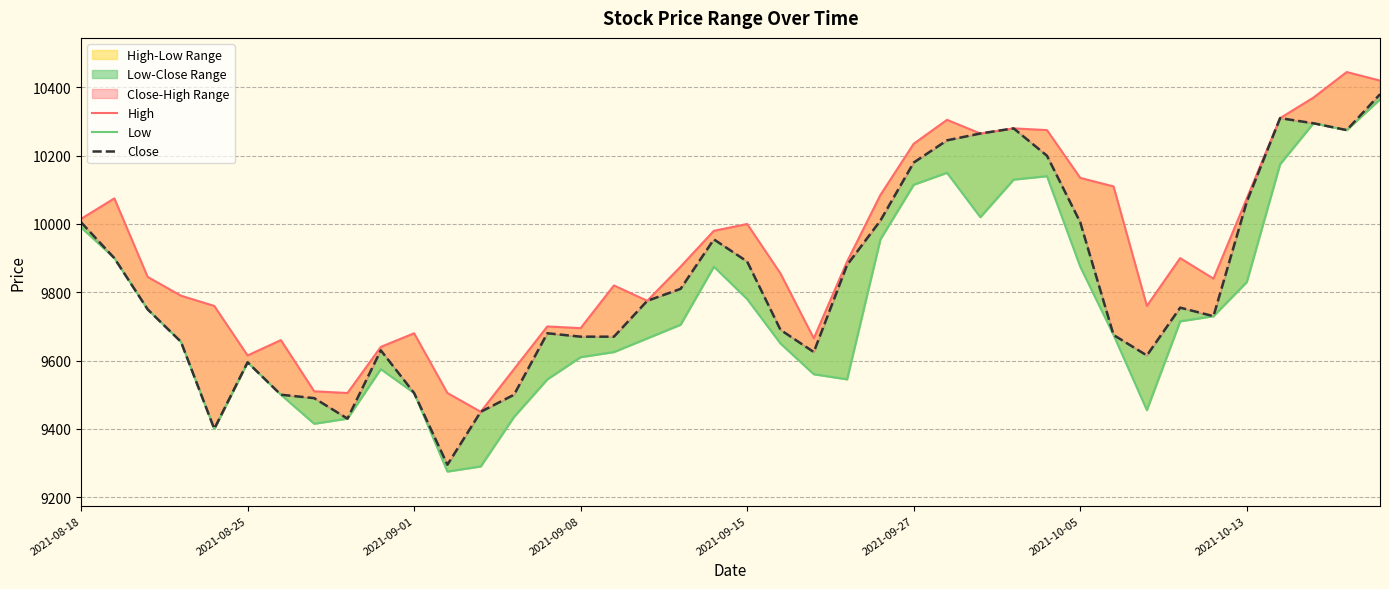

What is the difference between the Close values at 39 and 25?

200